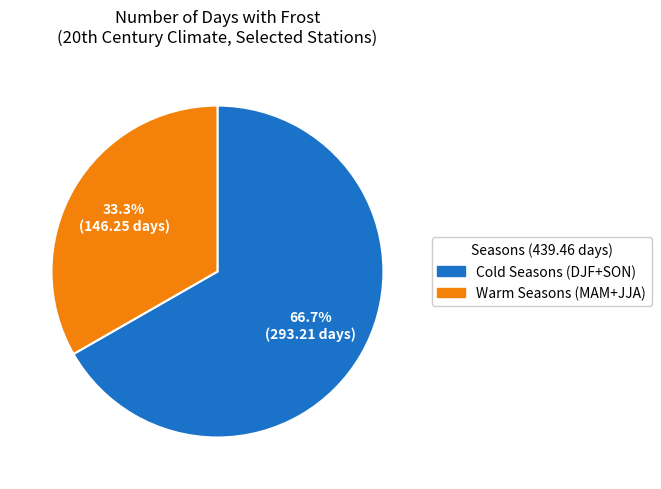

What is the smallest slice in the pie chart?

Warm Seasons (MAM+JJA)